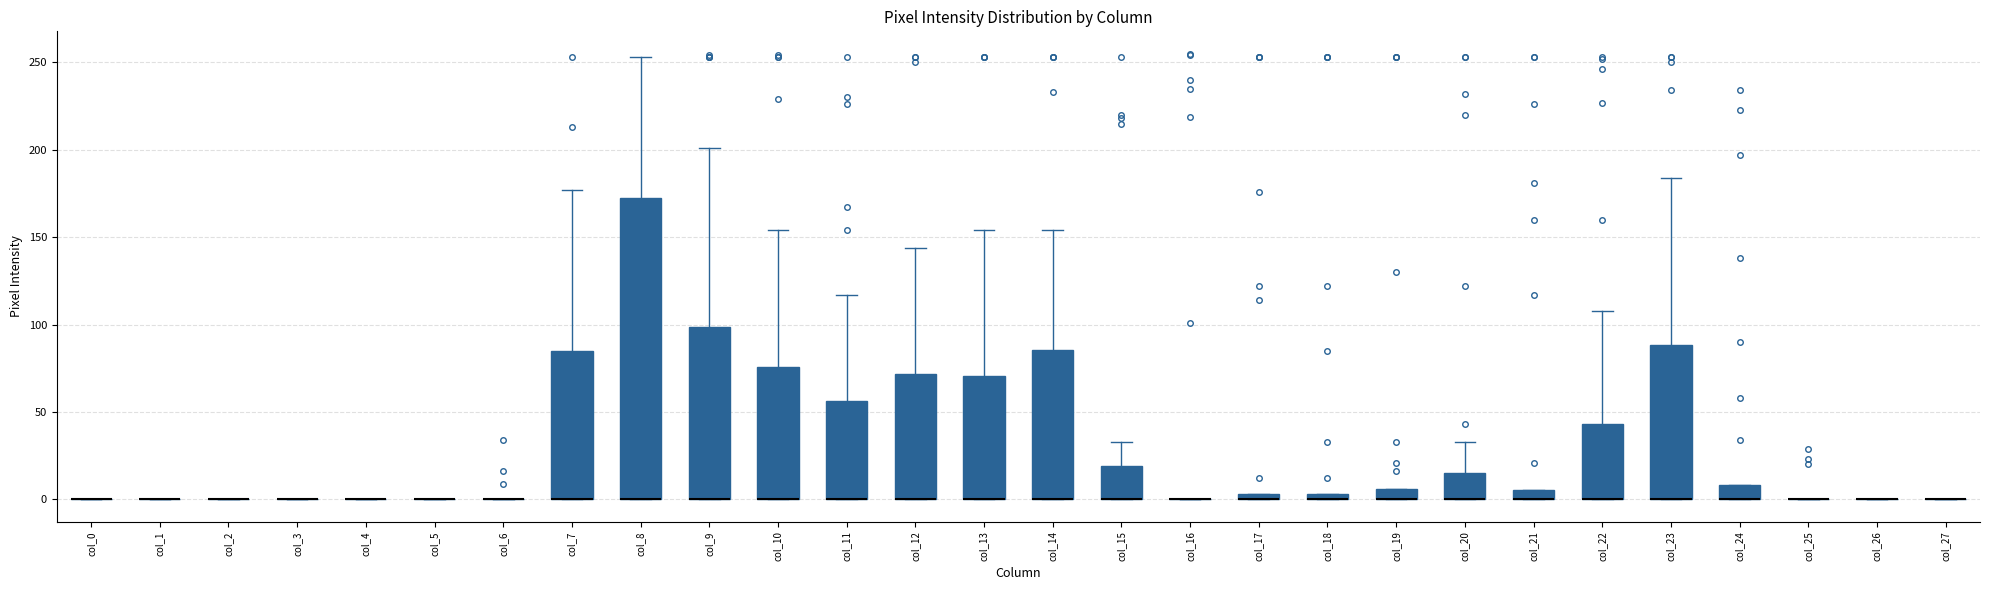

Comparing the boxes themselves (not the whiskers), which one is the tallest?

col_8